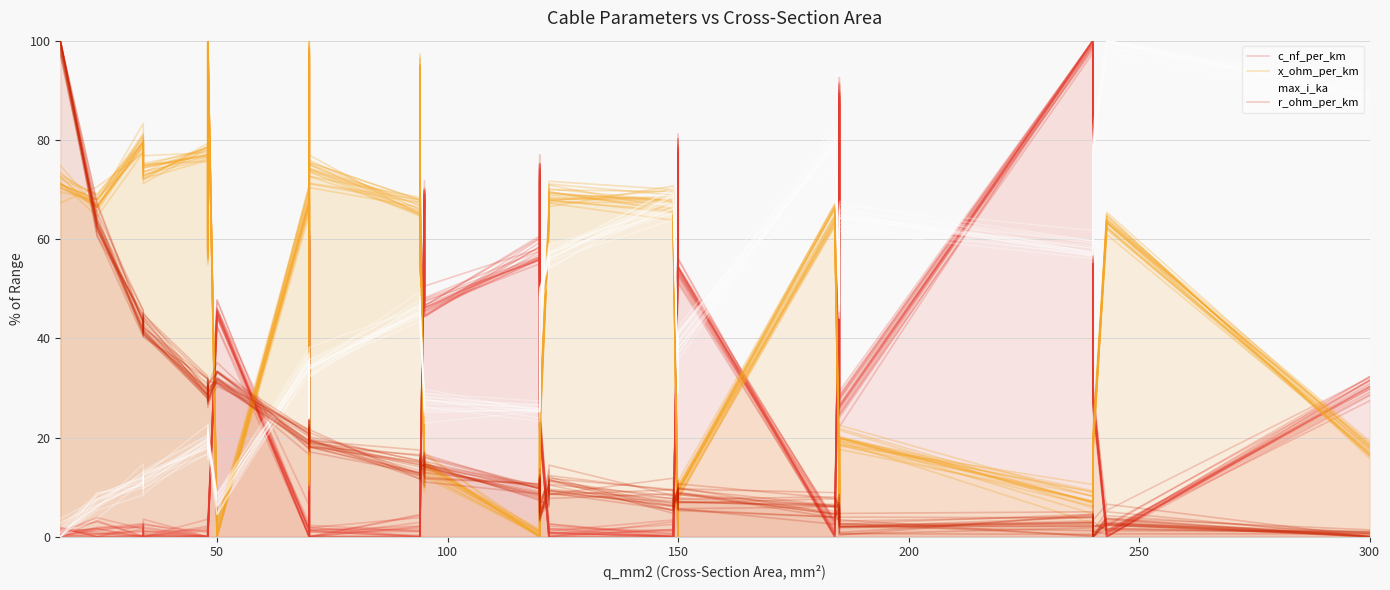

Which series ends up on top after the final intersection of c_nf_per_km and r_ohm_per_km?

c_nf_per_km